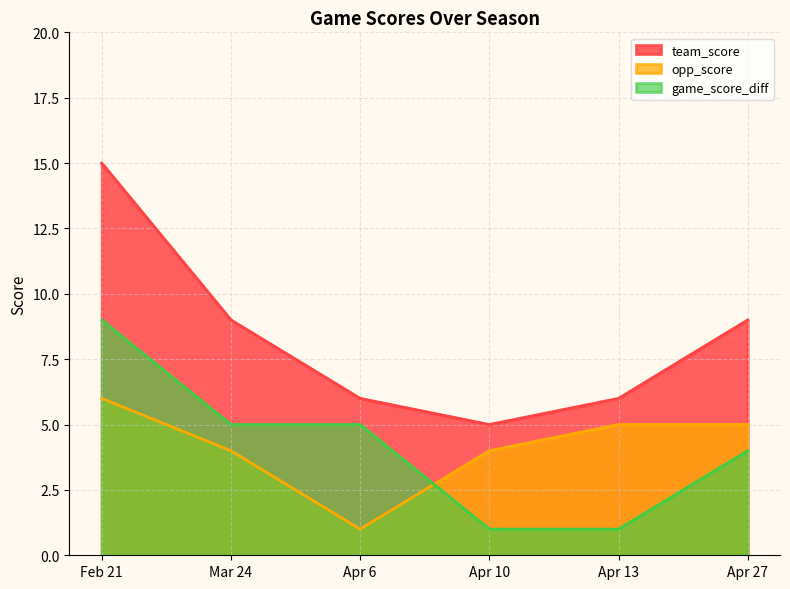

Is it true that opp_score equals 2 at Apr 13?

False